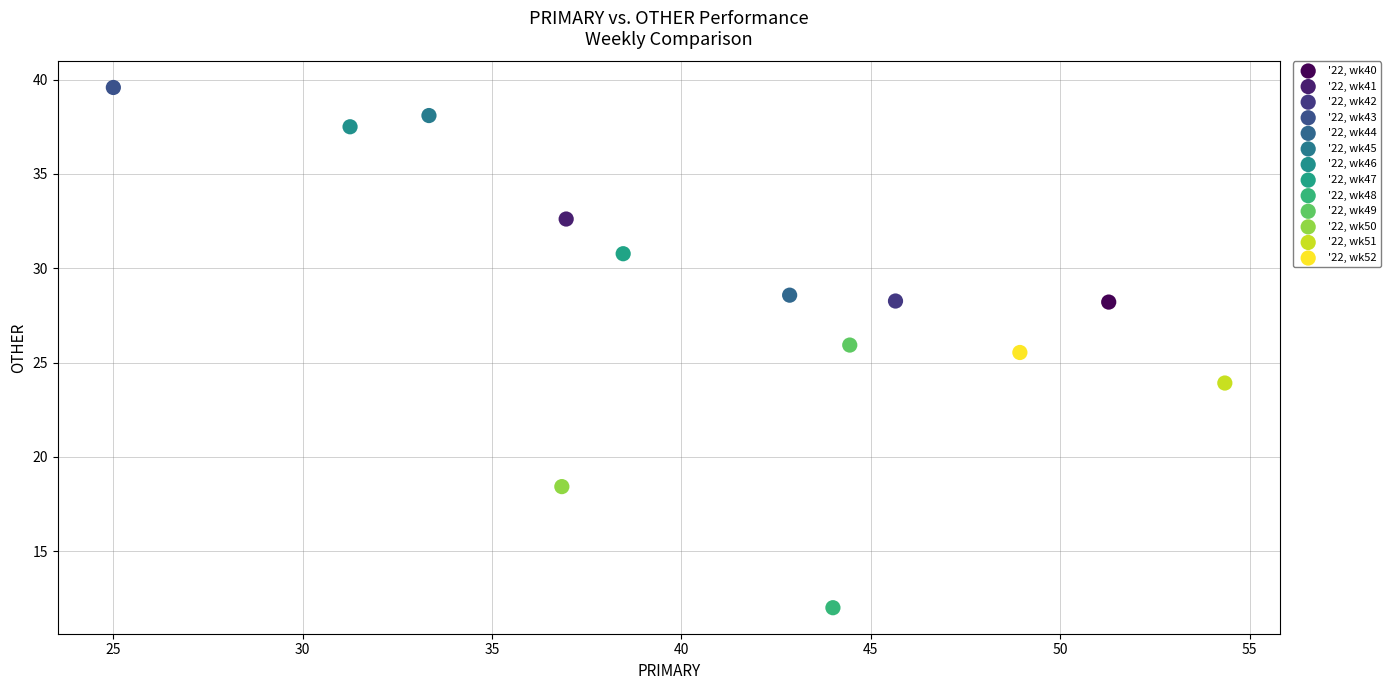

What are all the series names shown in the legend?

'22, wk40, '22, wk41, '22, wk42, '22, wk43, '22, wk44, '22, wk45, '22, wk46, '22, wk47, '22, wk48, '22, wk49, '22, wk50, '22, wk51, '22, wk52